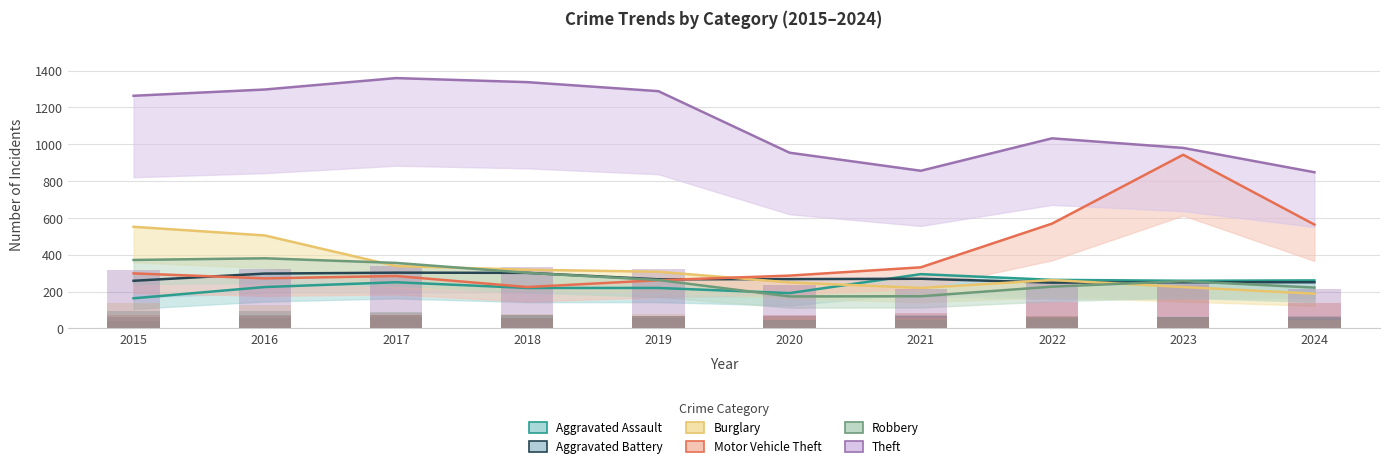

Is it true that Aggravated Battery equals 268 at 2020?

True